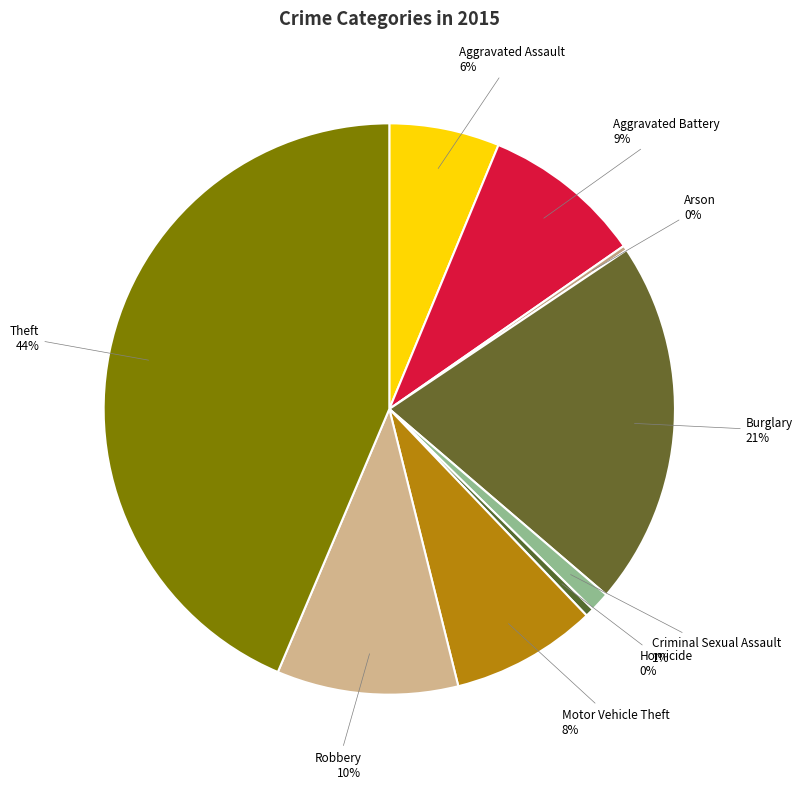

True or false: Aggravated Assault accounts for 14% of the total.

False